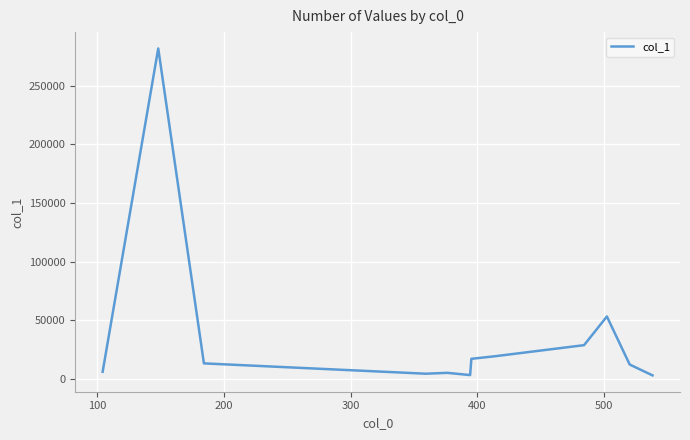

What is the maximum value shown in the chart?

281889.8